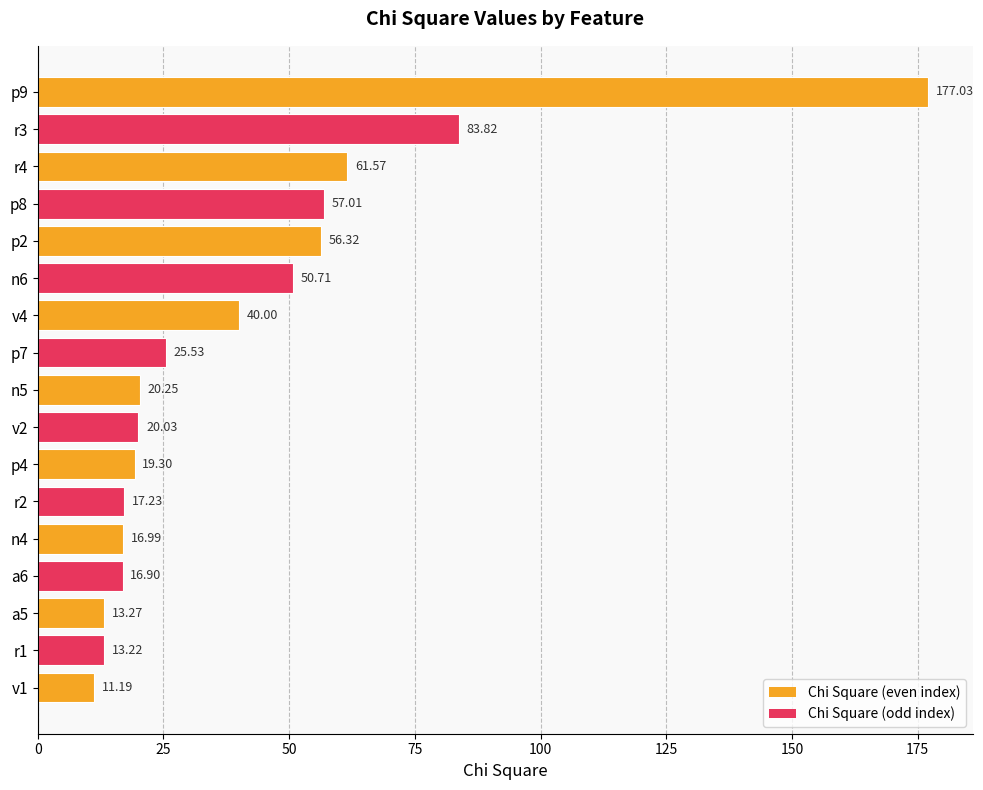

Approximately how many times larger is the value at n4 compared to a6?

1.0